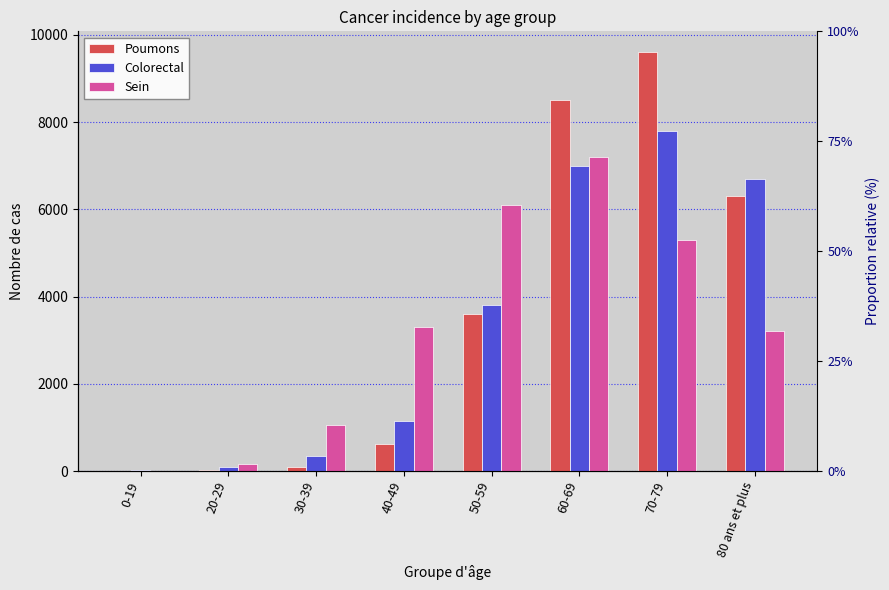

Which category has the highest value across all series?

70-79